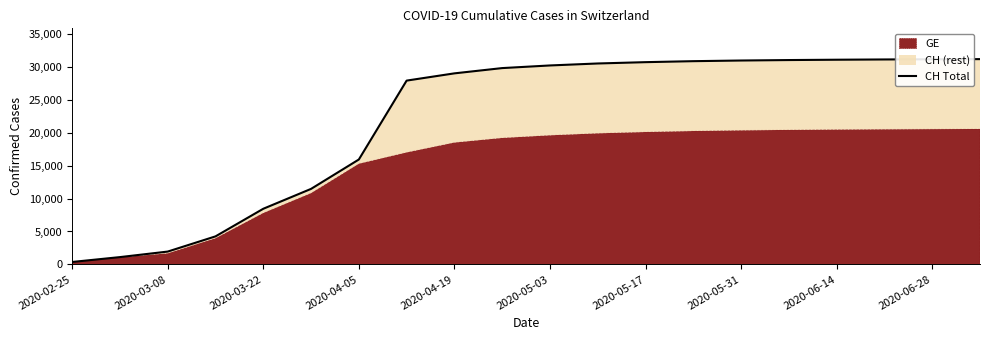

How many lines are shown in the chart?

1